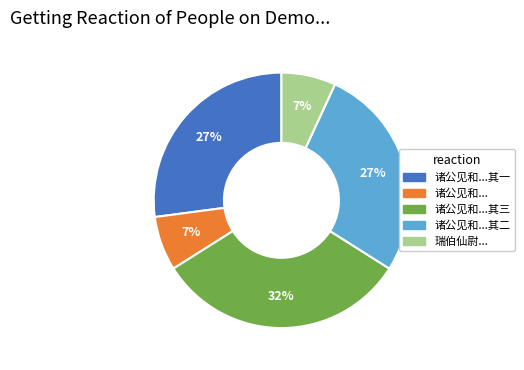

Which category has the biggest portion of the pie?

诸公见和...其三